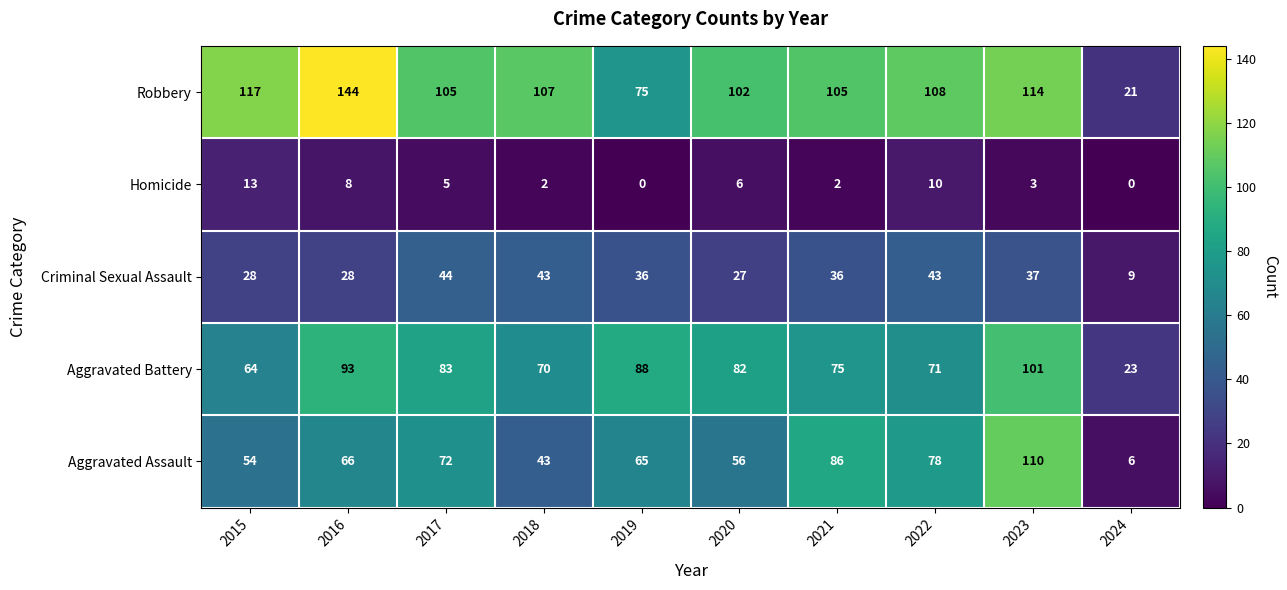

Which series changed the most between 2021 and 2024?

Robbery